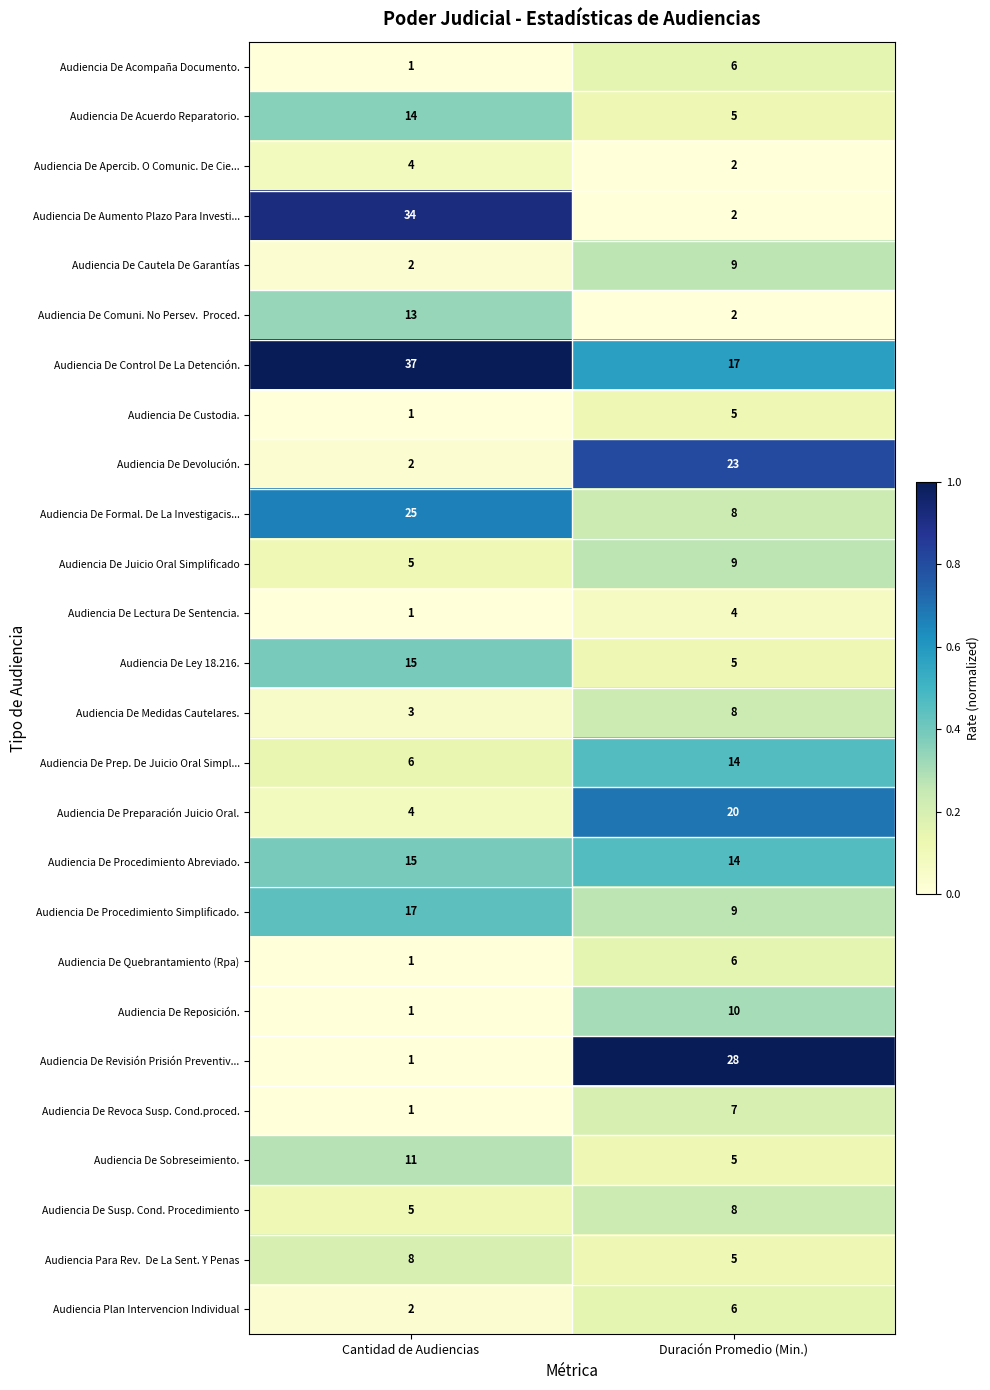

What is the total value across all series at Duración Promedio (Min.)?

237